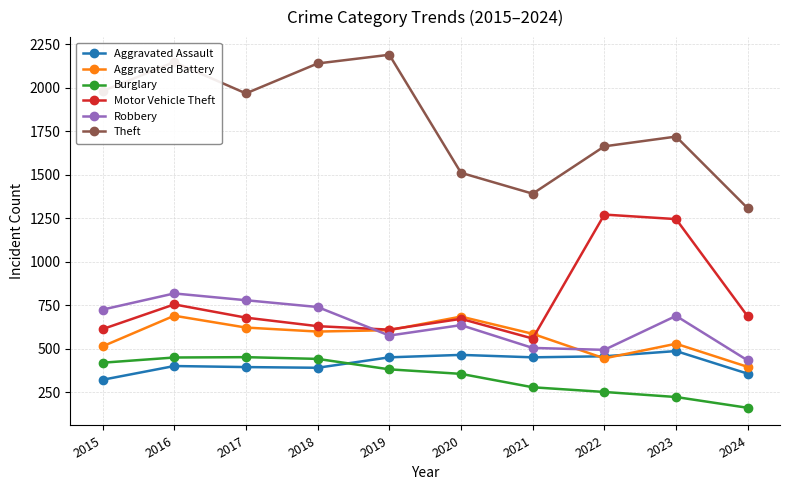

What is the average value of the Motor Vehicle Theft series?

773